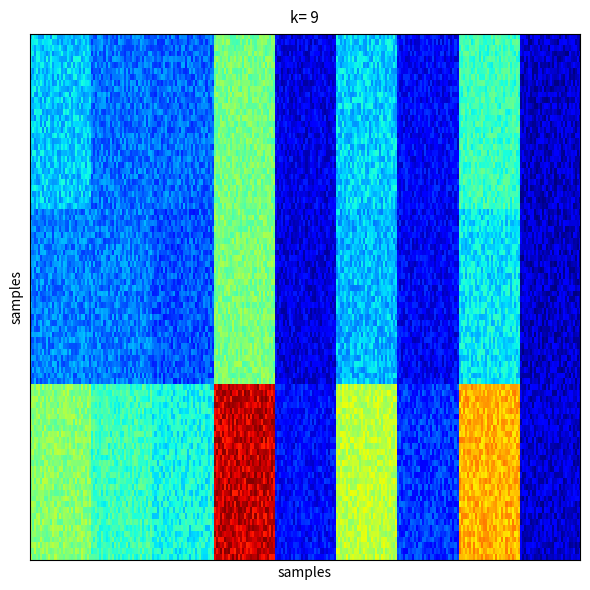

What is the smallest value displayed?

1